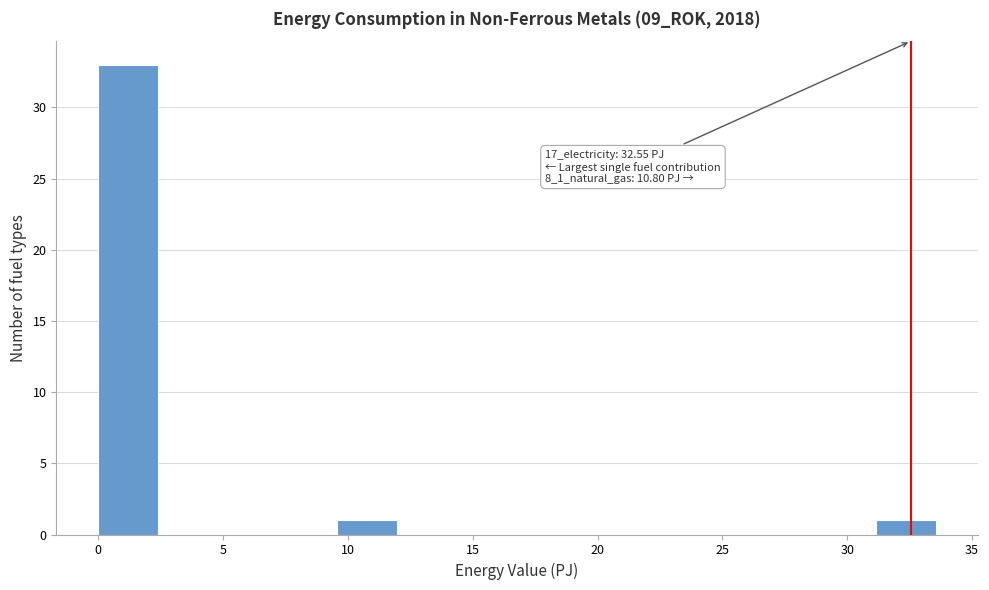

Over which range of the x-axis is the bar tallest?

0.0 to 2.5